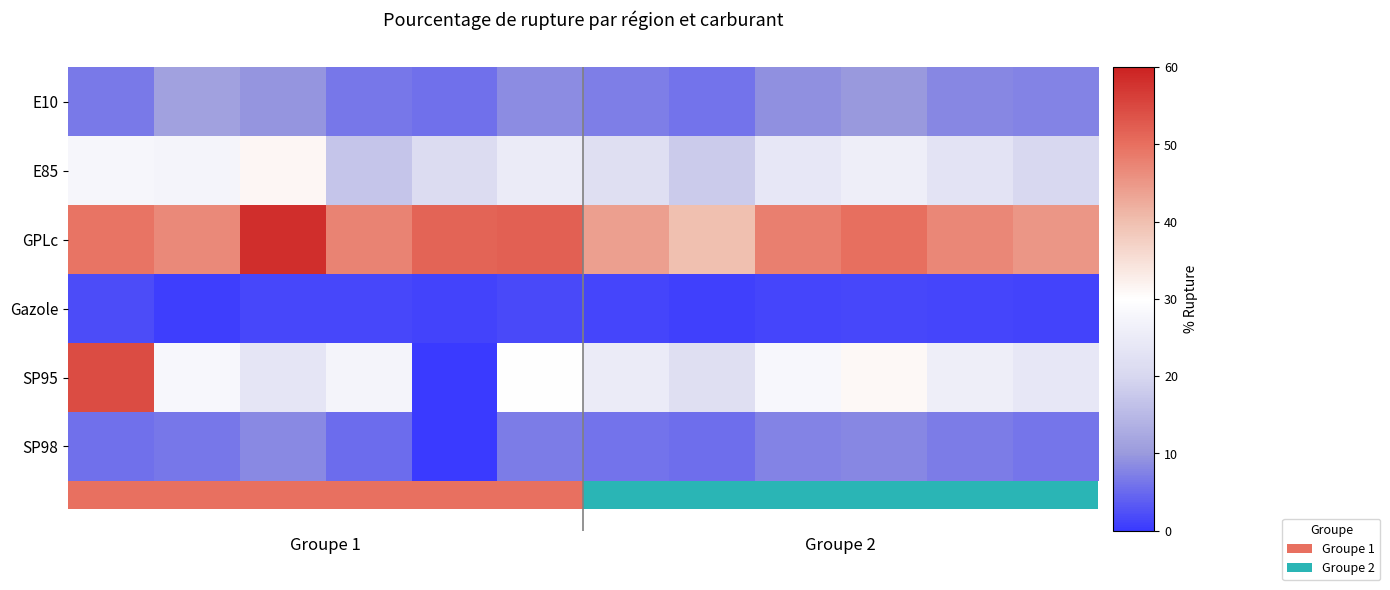

Count the number of data series in this chart.

6